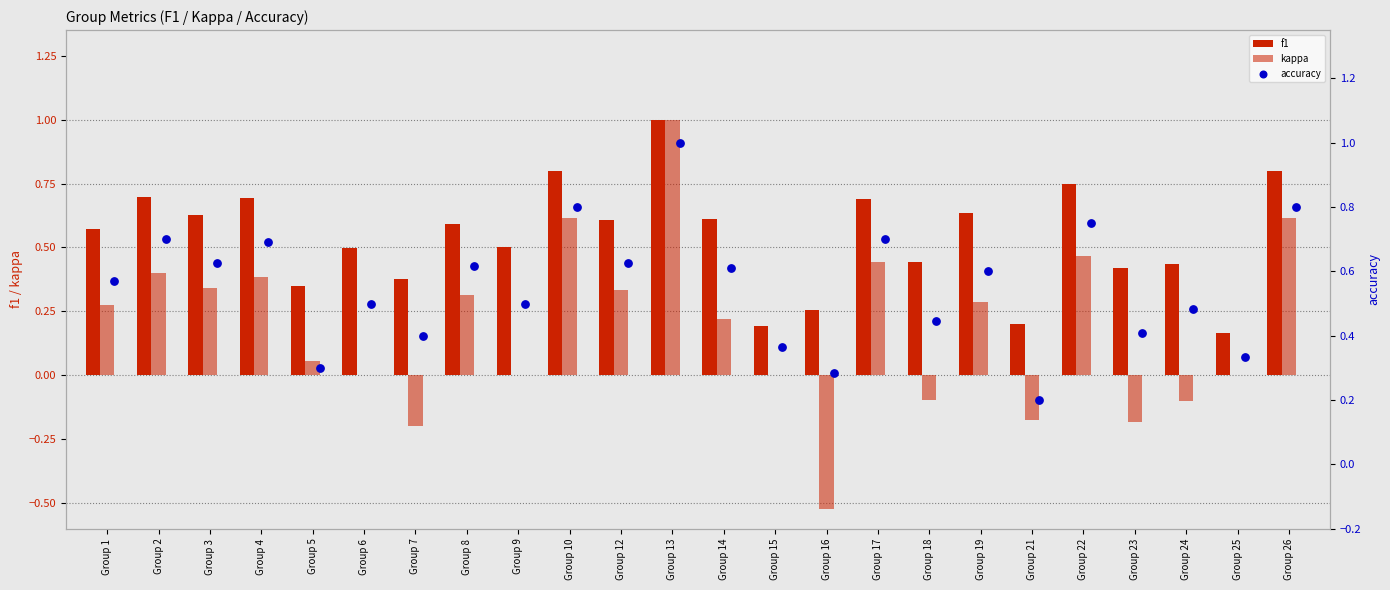

At how many categories does at least one series exceed 0?

24